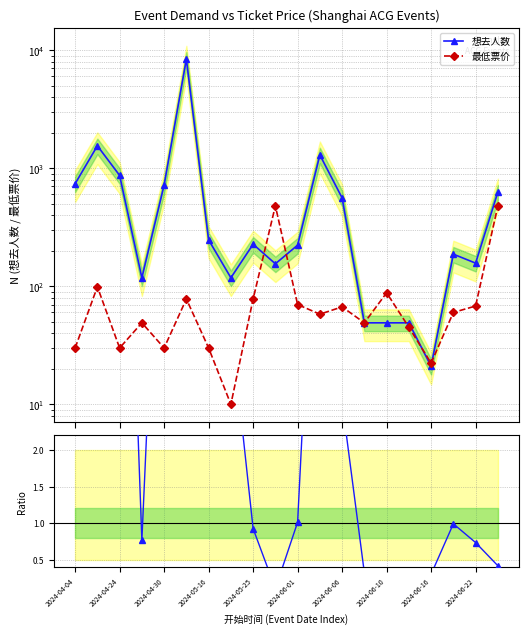

Which series changed the most between 2024-05-16 and 18?

想去人数